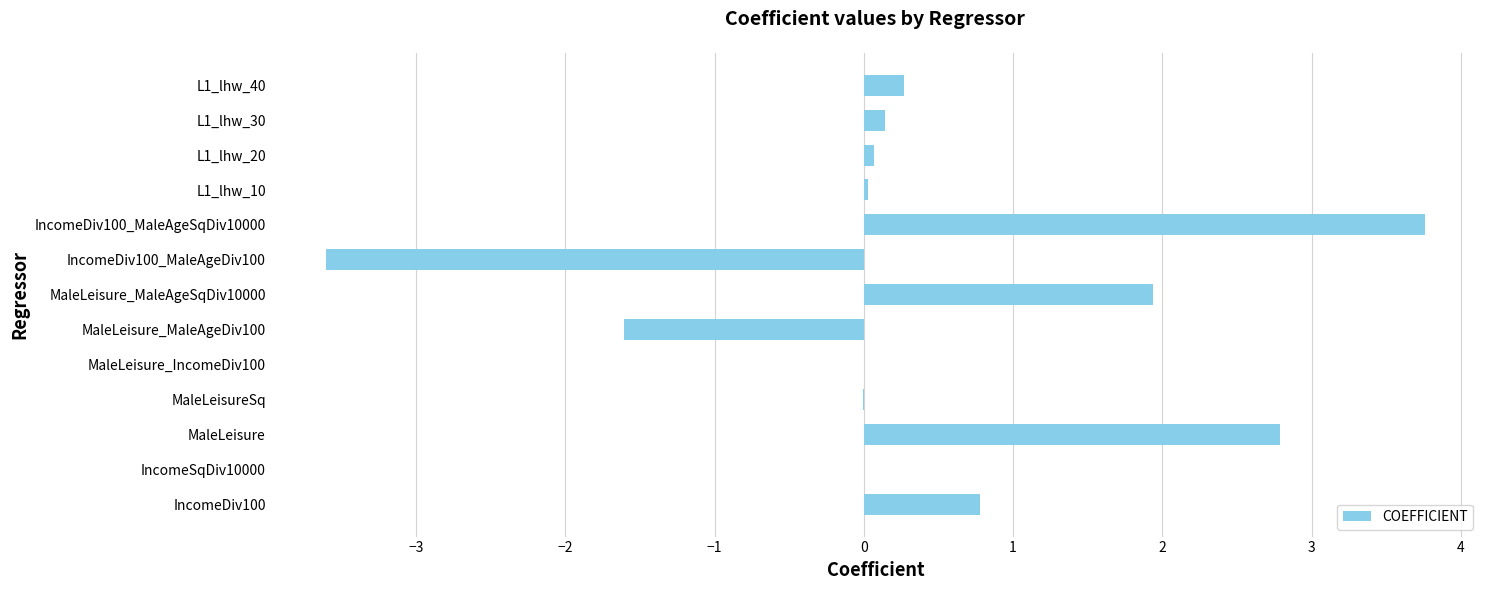

The value at MaleLeisure is 0.7. True or false?

False